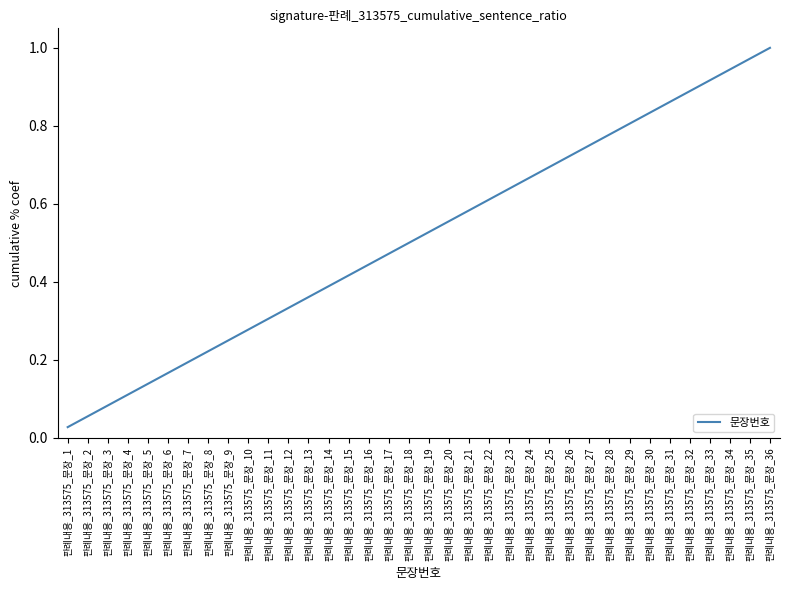

How many lines are shown in the chart?

1